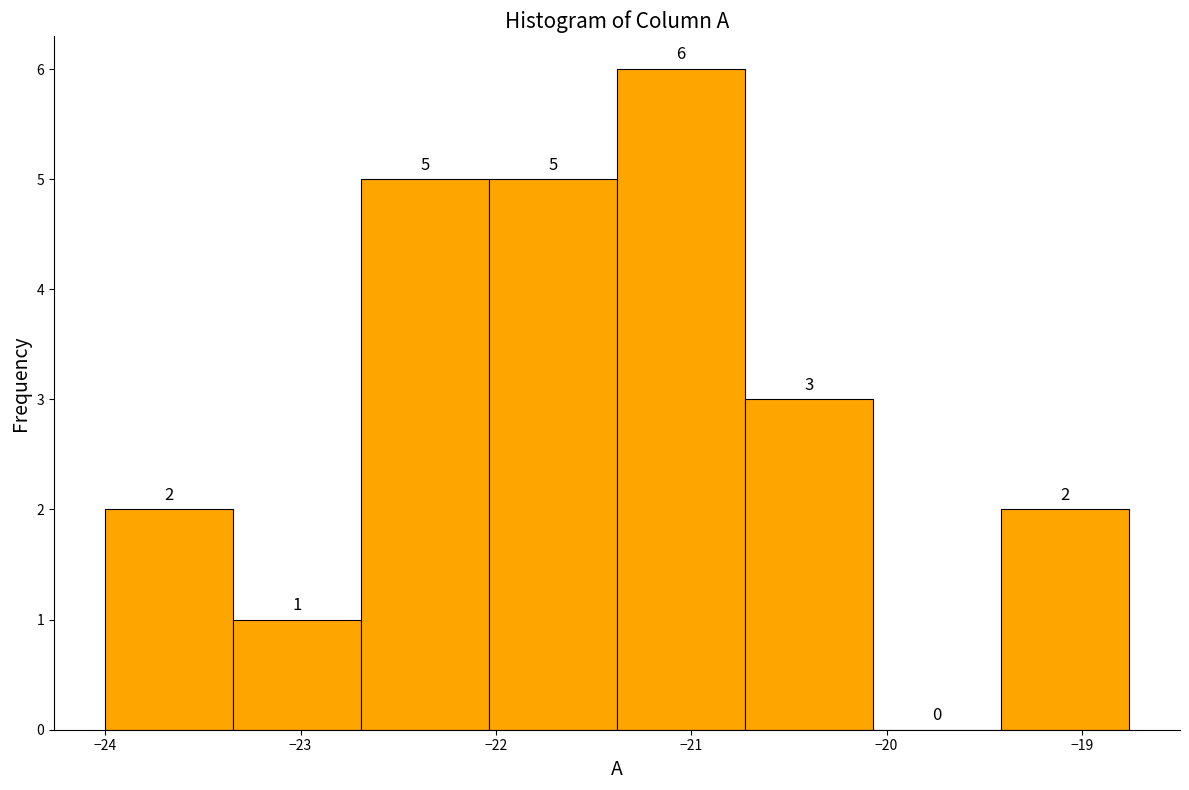

Reading left to right, transcribe this chart: for each bar, give the range it covers on the x-axis and its height. The bar edges are not printed on the chart, so give them approximately, as read against the axis.

-24.0 to -23.3: 2
-23.3 to -22.7: 1
-22.7 to -22.0: 5
-22.0 to -21.4: 5
-21.4 to -20.7: 6
-20.7 to -20.1: 3
-20.1 to -19.4: 0
-19.4 to -18.8: 2